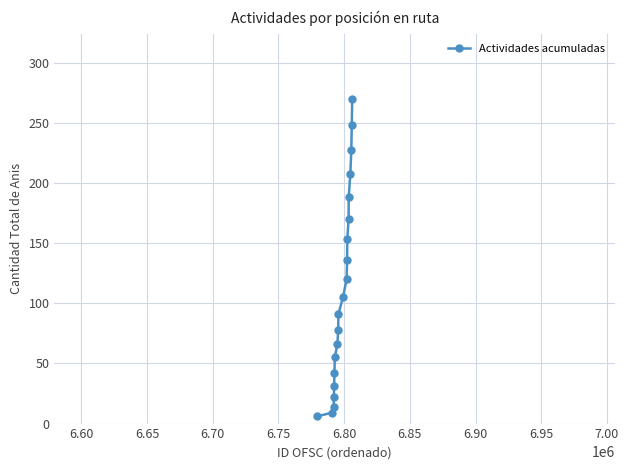

What is the sum of all values?

2238